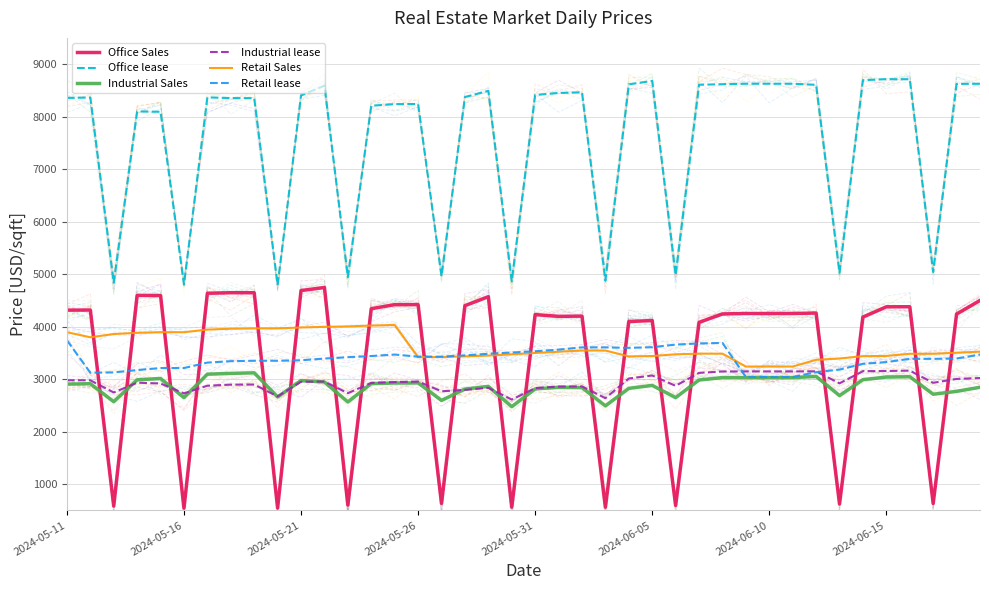

At which label is Retail lease closest to 3391?

11